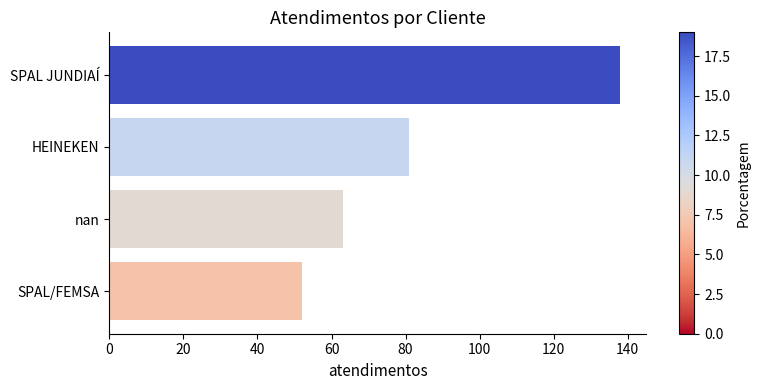

How many bars are there in total?

4